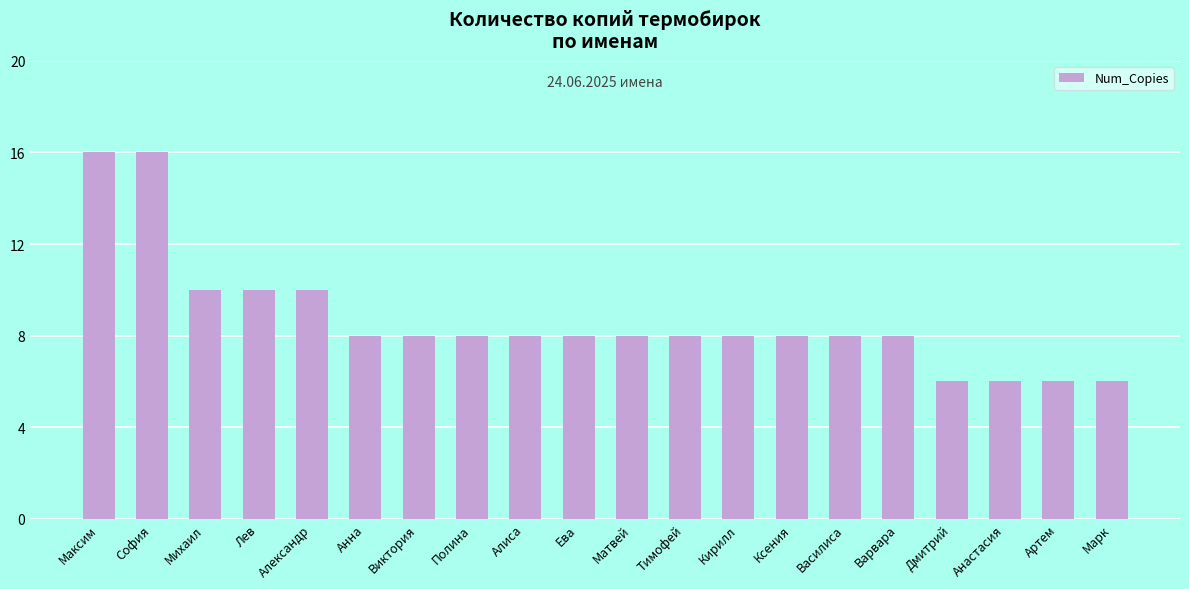

Reading right to left, extract all data points from this chart.

Марк=6	Артем=6	Анастасия=6	Дмитрий=6	Варвара=8	Василиса=8	Ксения=8	Кирилл=8	Тимофей=8	Матвей=8	Ева=8	Алиса=8	Полина=8	Виктория=8	Анна=8	Александр=10	Лев=10	Михаил=10	София=16	Максим=16